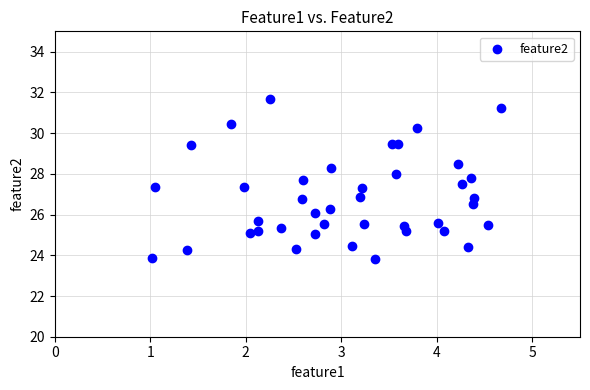

What is the range of X values (max minus min)?

3.7